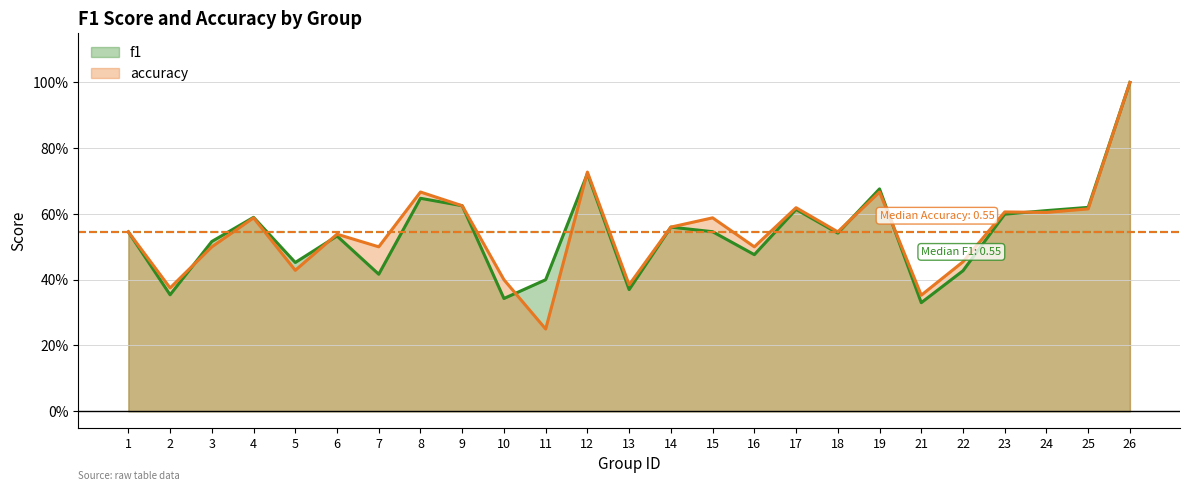

At which category is the sum across all series the highest?

26